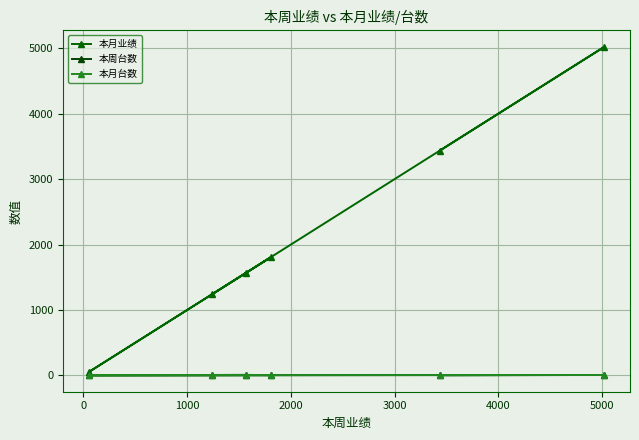

Which series has the largest range (max minus min)?

本月业绩